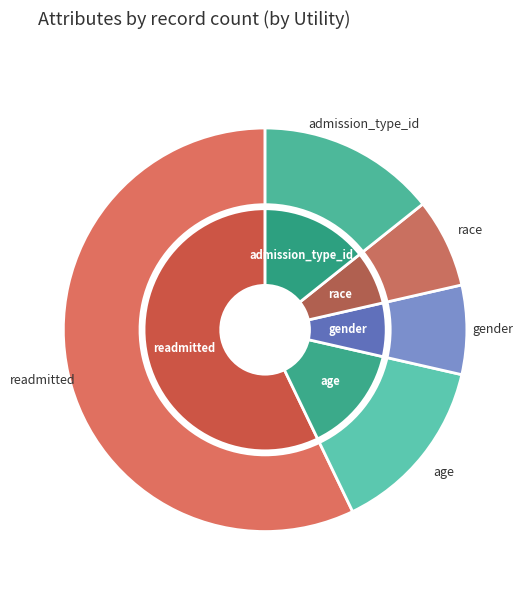

True or false: readmitted accounts for 57% of the total.

True